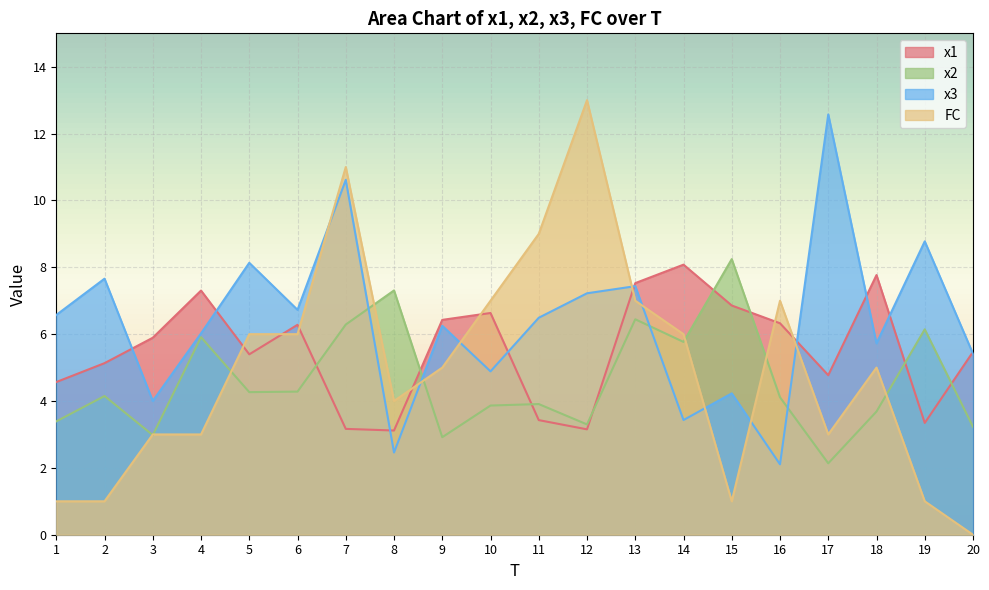

Reading right to left, list all the values displayed in this chart.

x1: 5.5	3.3	7.8	4.8	6.3	6.9	8.1	7.5	3.2	3.4	6.6	6.4	3.1	3.2	6.3	5.4	7.3	5.9	5.1	4.6
x2: 3.2	6.1	3.7	2.1	4.1	8.2	5.8	6.4	3.3	3.9	3.9	2.9	7.3	6.3	4.3	4.3	5.9	3.0	4.2	3.4
x3: 5.4	8.8	5.7	12.6	2.1	4.2	3.4	7.4	7.2	6.5	4.9	6.3	2.5	10.6	6.7	8.1	6.0	4.0	7.7	6.6
FC: 0.0	1.0	5.0	3.0	7.0	1.0	6.0	7.0	13.0	9.0	7.0	5.0	4.0	11.0	6.0	6.0	3.0	3.0	1.0	1.0